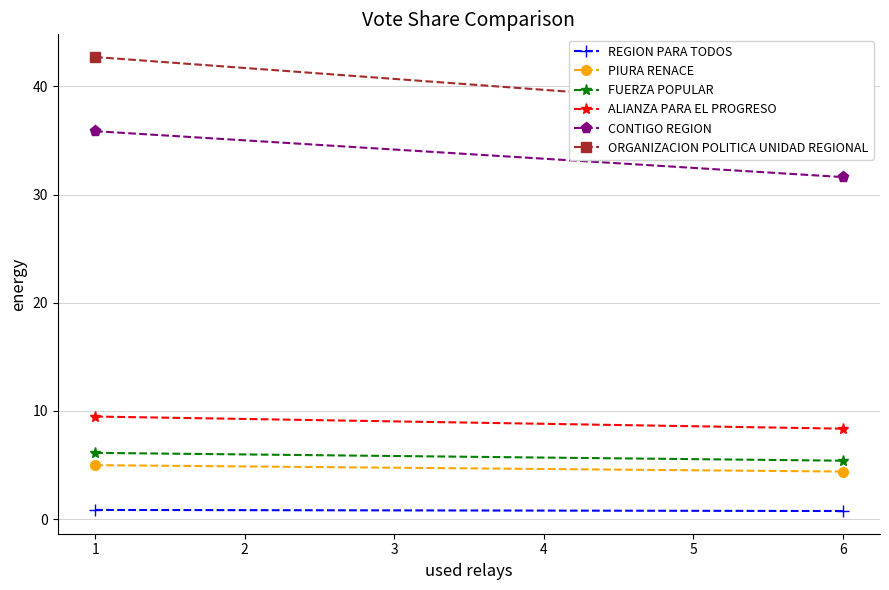

Is it true that CONTIGO REGION equals 15.7 at 6?

False